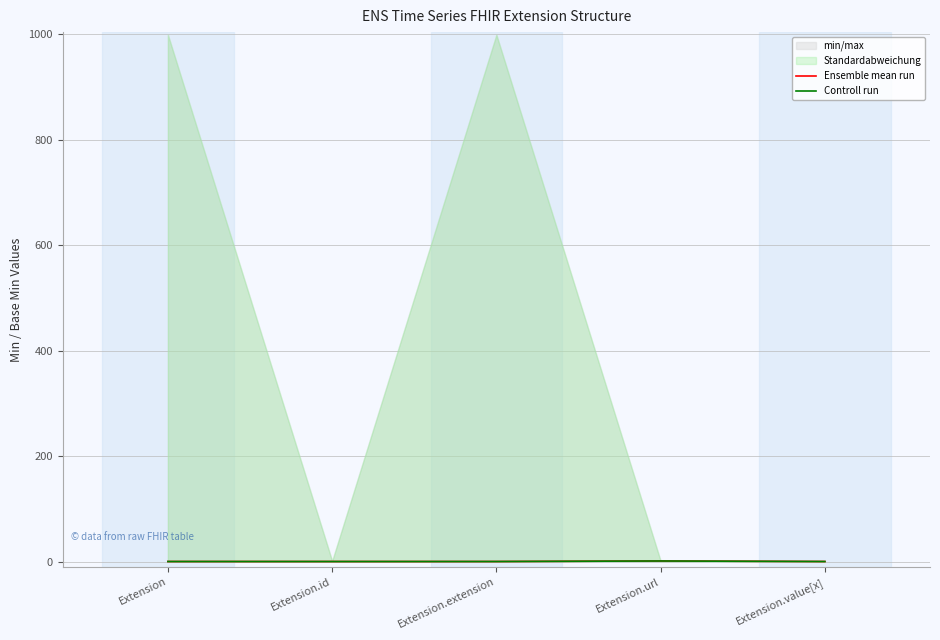

Is the value of Controll run at Extension greater than the value of Ensemble mean run at Extension.id?

No